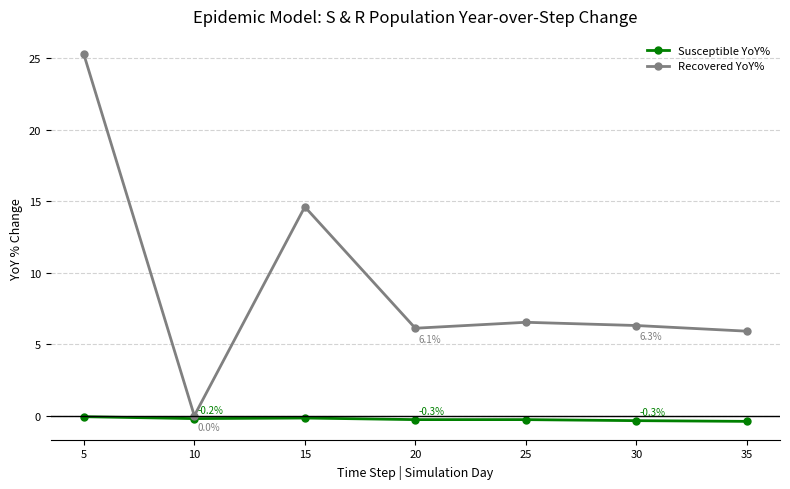

Which series changed the most between 10 and 15?

Recovered YoY%